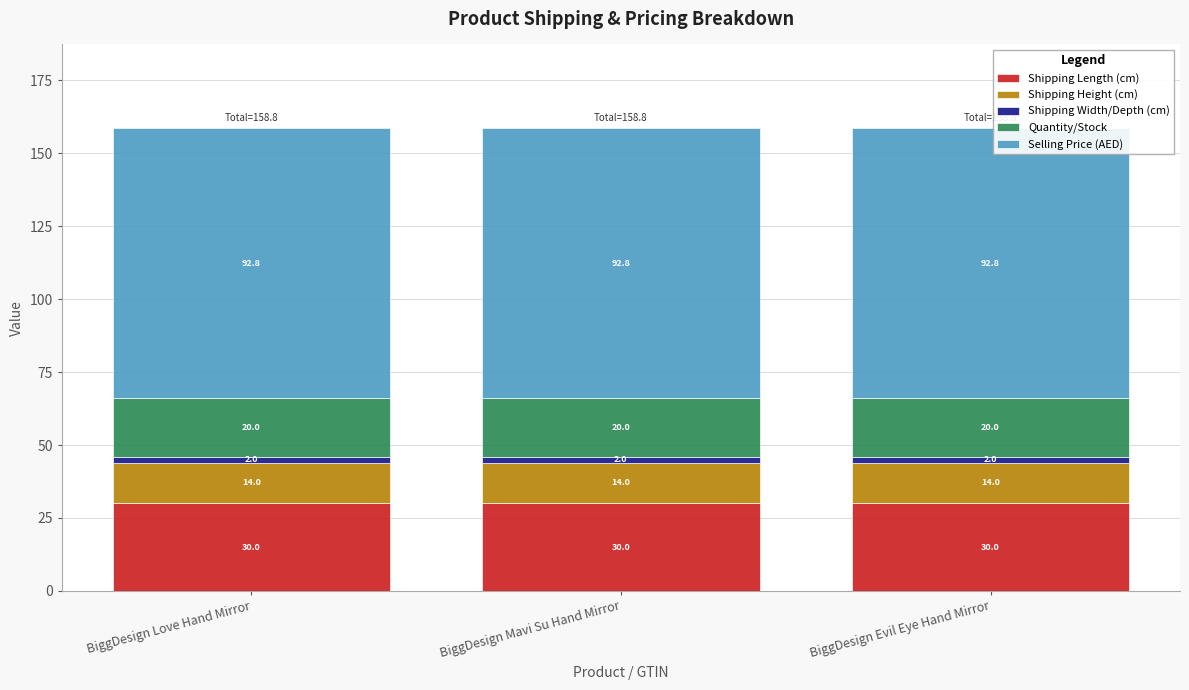

What value does the Shipping Length (cm) series have at BiggDesign Evil Eye Hand Mirror?

30.0